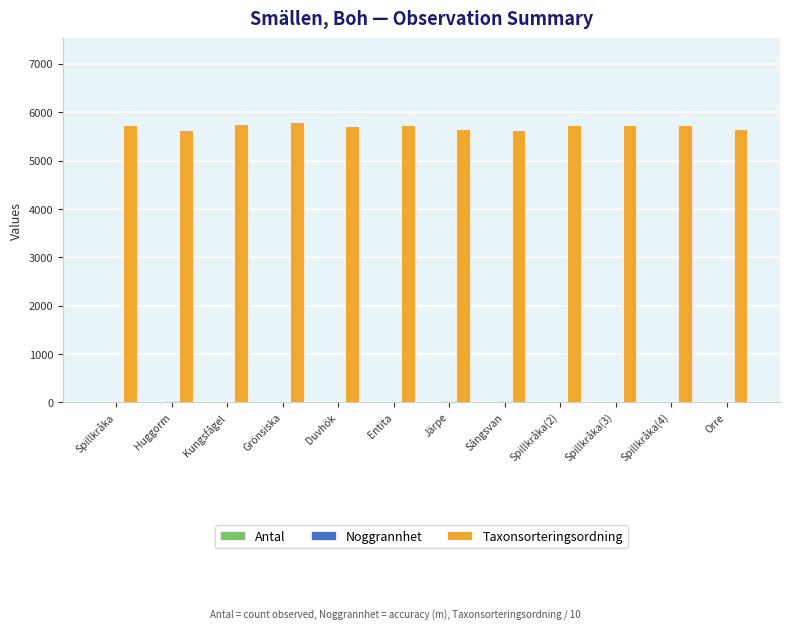

What is the maximum value for Taxonsorteringsordning?

5791.6